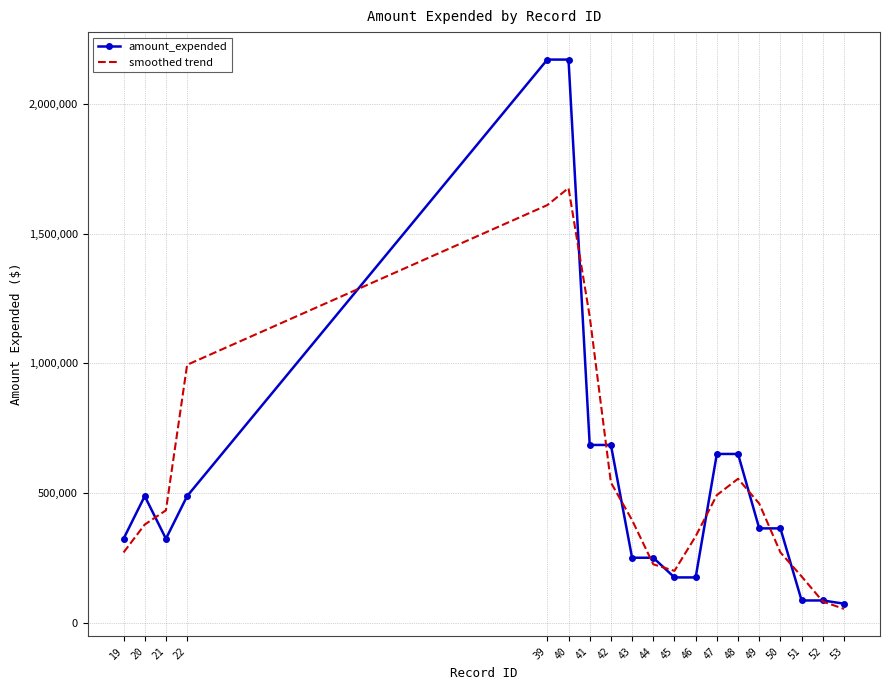

Rank the series by their maximum value, from lowest to highest.

smoothed trend, amount_expended